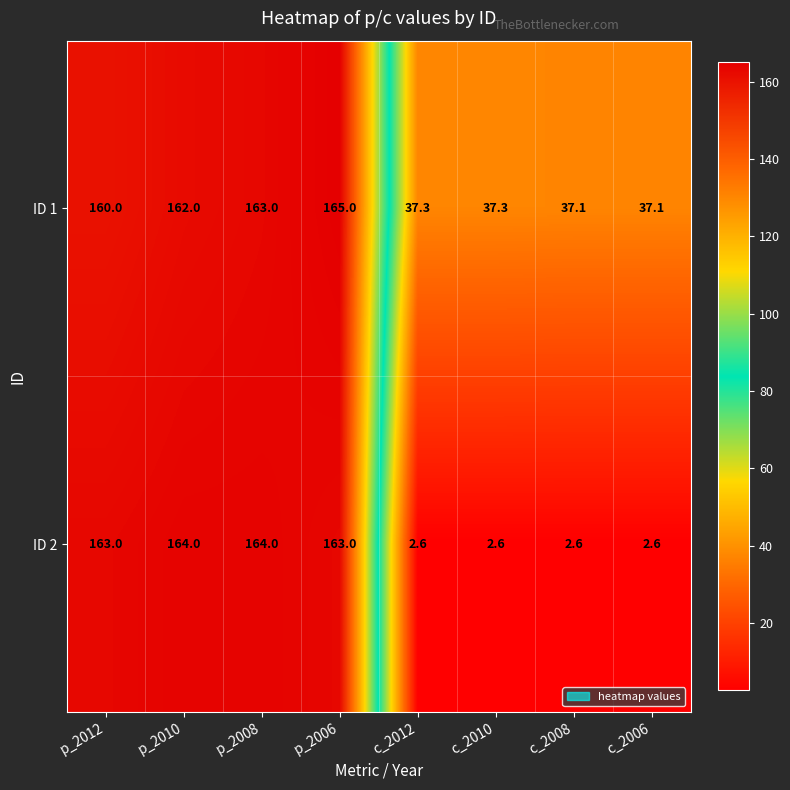

Reading left to right, extract all data points from this chart.

ID 1: 160.0	162.0	163.0	165.0	37.3	37.3	37.1	37.1
ID 2: 163.0	164.0	164.0	163.0	2.6	2.6	2.6	2.6